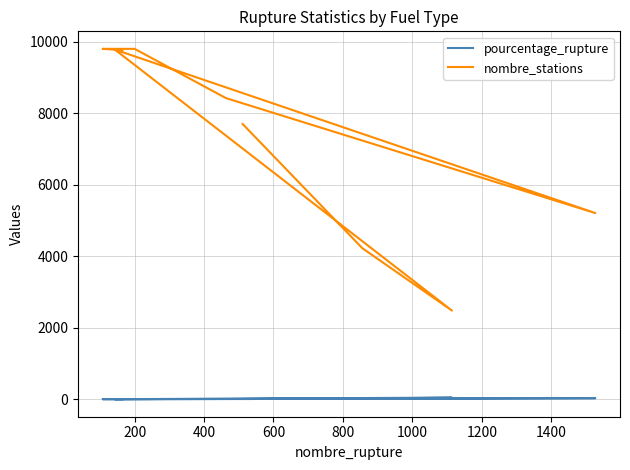

Does the chart display data point markers on the line(s)?

No